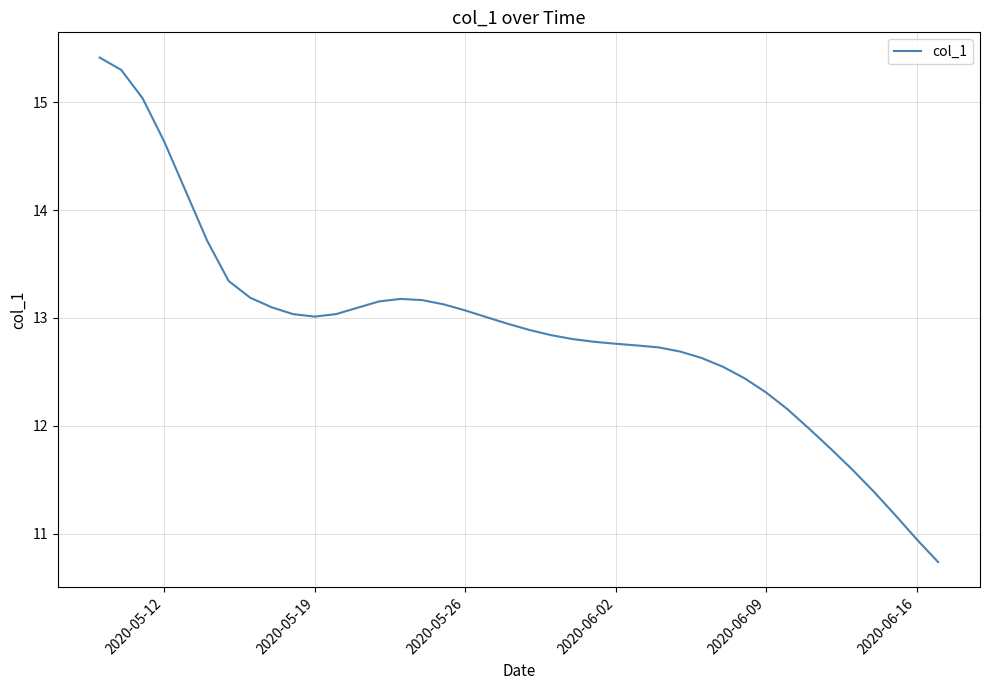

What is the maximum value shown in the chart?

15.4